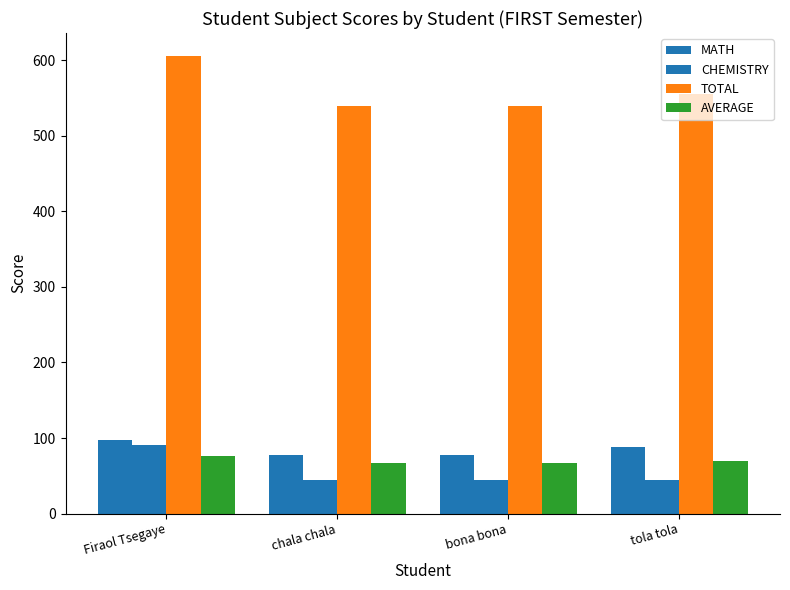

Which has a higher value, bona bona or chala chala?

bona bona